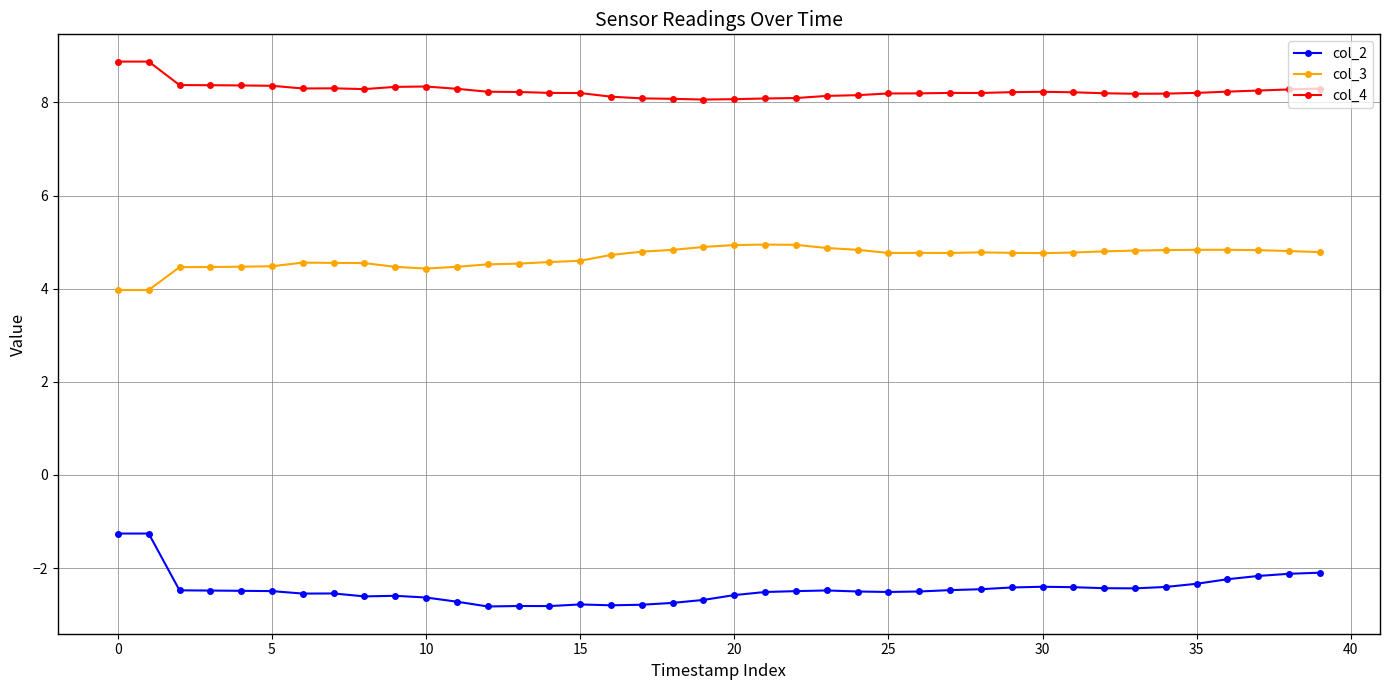

What is the difference between the second highest and second lowest values in the col_2 series?

1.6